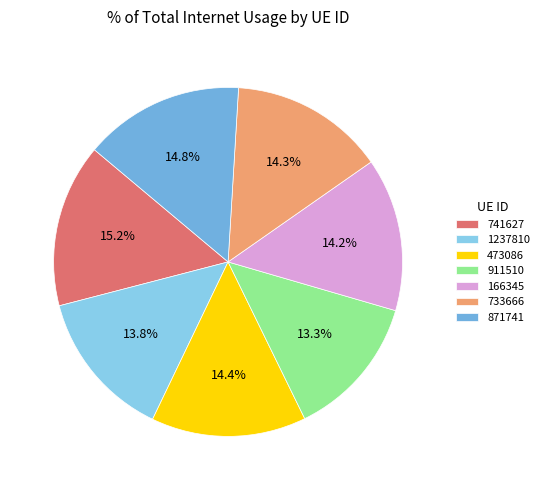

Does 166345 account for over 50% of the chart?

No